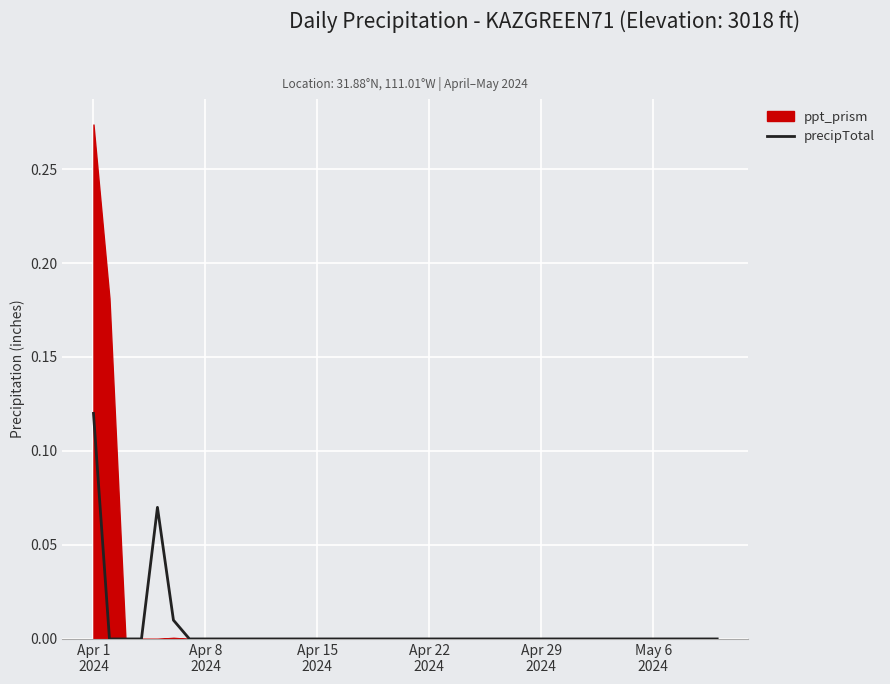

Reading left to right, what are all the values shown in this chart?

0.1	0.0	0.0	0.0	0.1	0.0	0.0	0.0	0.0	0.0	0.0	0.0	0.0	0.0	0.0	0.0	0.0	0.0	0.0	0.0	0.0	0.0	0.0	0.0	0.0	0.0	0.0	0.0	0.0	0.0	0.0	0.0	0.0	0.0	0.0	0.0	0.0	0.0	0.0	0.0